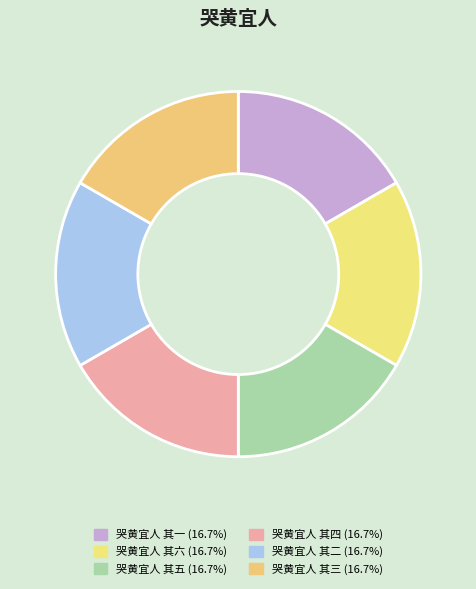

The 哭黄宜人 其三 slice represents 17% of the pie. True or false?

True